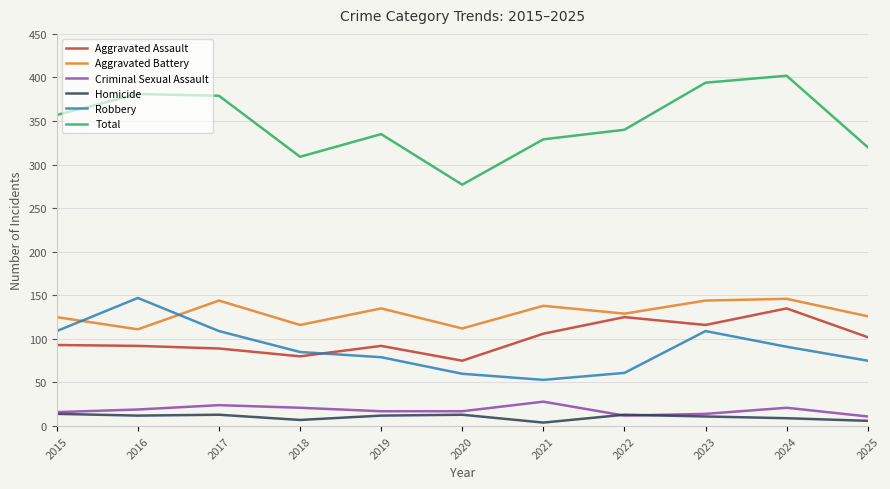

The value of Criminal Sexual Assault at 2015 is 16. True or false?

True